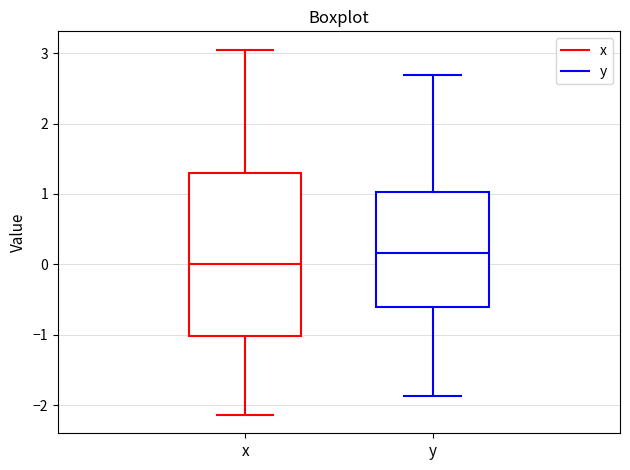

Reading left to right, read every box against the y-axis: the position of its median line, the range the box covers, and the ends of its whiskers. The values are not printed on the chart, so give them approximately, as read against the axis.

x: median 0.0, box -1.0 to 1.3, whiskers -2.1 to 3.0
y: median 0.2, box -0.6 to 1.0, whiskers -1.9 to 2.7